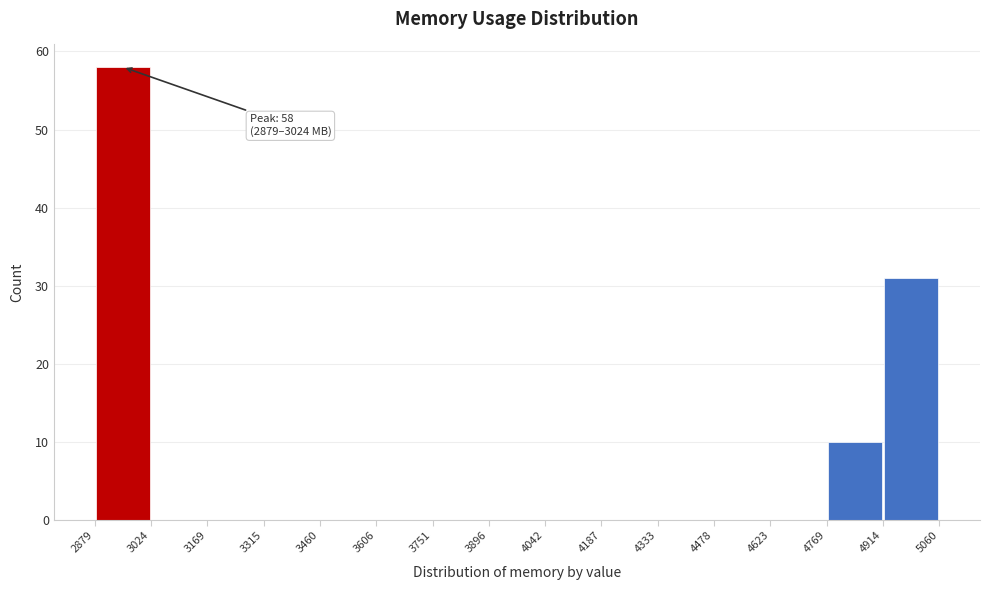

Over which range of the x-axis is the bar tallest?

2879 to 3024